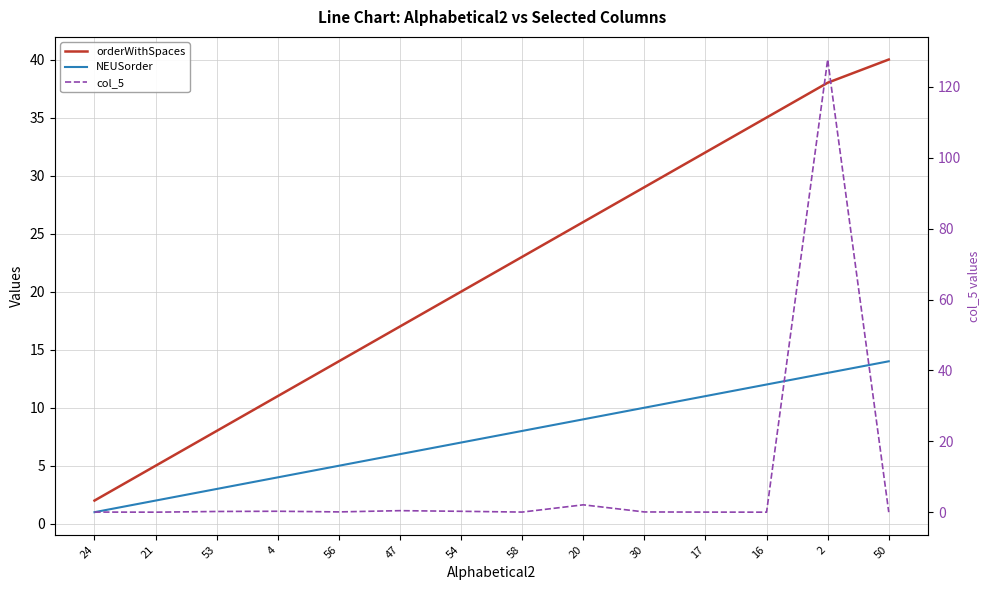

At 30, list the series in order from largest to smallest.

orderWithSpaces, NEUSorder, col_5